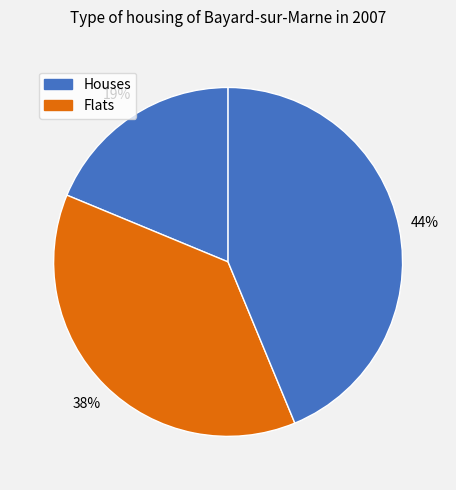

How many slices are in this pie chart?

3